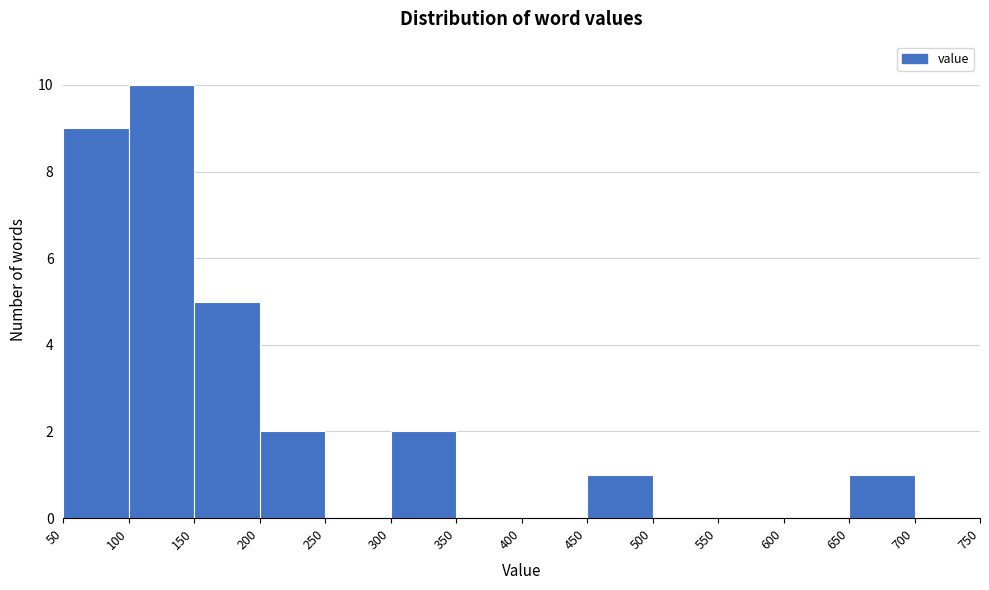

How tall is the bar that spans 300 to 350 on the x-axis? The values are not printed on the chart, so give them approximately, as read against the axis.

2